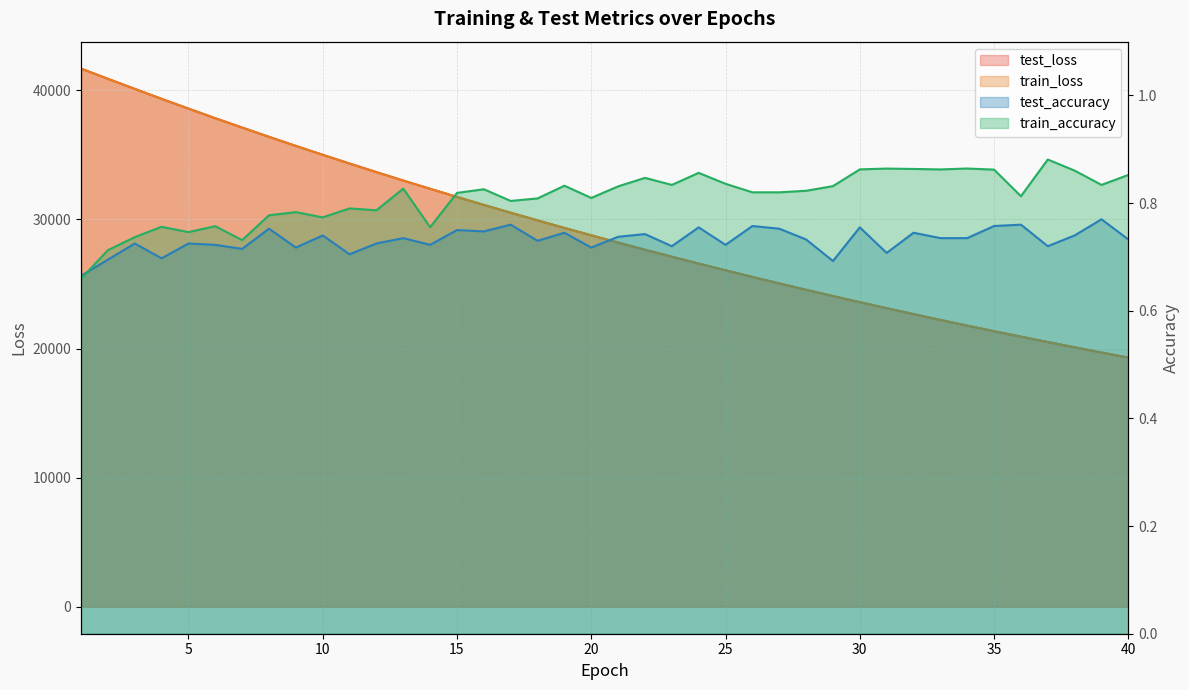

Is the value of train_accuracy at 24 greater than the value of train_loss at 1?

No